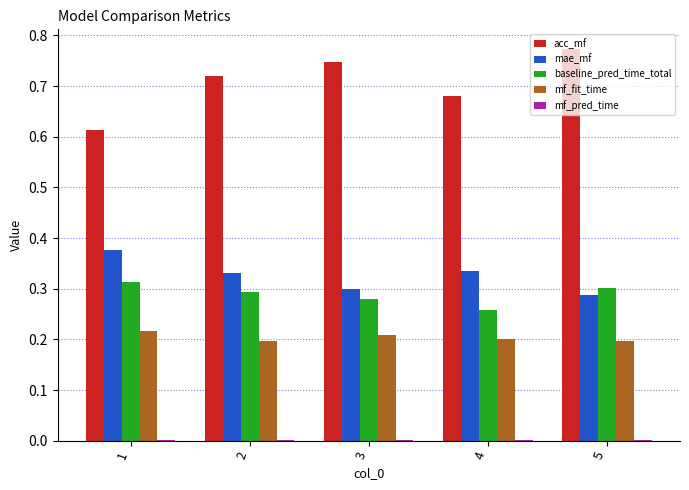

What is the sum of all mf_fit_time values?

1.0